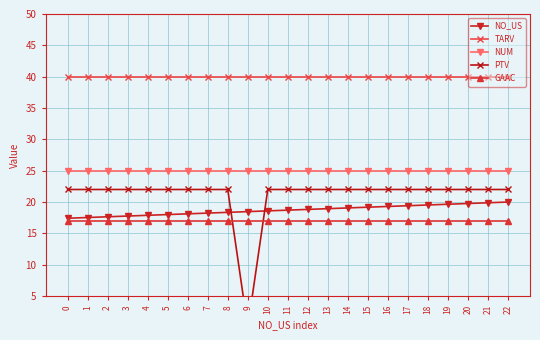

Reading left to right, transcribe all the data shown in this chart.

NO_US: 0=17.4	1=17.5	2=17.6	3=17.8	4=17.9	5=18.0	6=18.1	7=18.2	8=18.4	9=18.5	10=18.6	11=18.7	12=18.8	13=18.9	14=19.1	15=19.2	16=19.3	17=19.4	18=19.5	19=19.6	20=19.8	21=19.9	22=20.0
TARV: 0=40.0	1=40.0	2=40.0	3=40.0	4=40.0	5=40.0	6=40.0	7=40.0	8=40.0	9=40.0	10=40.0	11=40.0	12=40.0	13=40.0	14=40.0	15=40.0	16=40.0	17=40.0	18=40.0	19=40.0	20=40.0	21=40.0	22=40.0
NUM: 0=25.0	1=25.0	2=25.0	3=25.0	4=25.0	5=25.0	6=25.0	7=25.0	8=25.0	9=25.0	10=25.0	11=25.0	12=25.0	13=25.0	14=25.0	15=25.0	16=25.0	17=25.0	18=25.0	19=25.0	20=25.0	21=25.0	22=25.0
PTV: 0=22.0	1=22.0	2=22.0	3=22.0	4=22.0	5=22.0	6=22.0	7=22.0	8=22.0	9=0.0	10=22.0	11=22.0	12=22.0	13=22.0	14=22.0	15=22.0	16=22.0	17=22.0	18=22.0	19=22.0	20=22.0	21=22.0	22=22.0
GAAC: 0=17.0	1=17.0	2=17.0	3=17.0	4=17.0	5=17.0	6=17.0	7=17.0	8=17.0	9=17.0	10=17.0	11=17.0	12=17.0	13=17.0	14=17.0	15=17.0	16=17.0	17=17.0	18=17.0	19=17.0	20=17.0	21=17.0	22=17.0